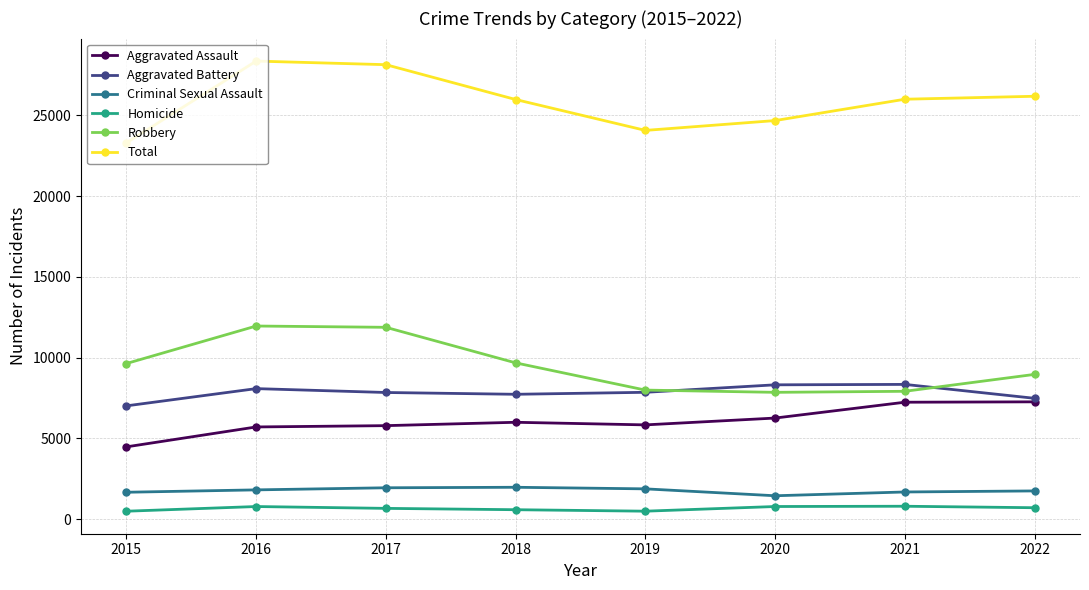

The Homicide series shows 589 at 2018. True or false?

True